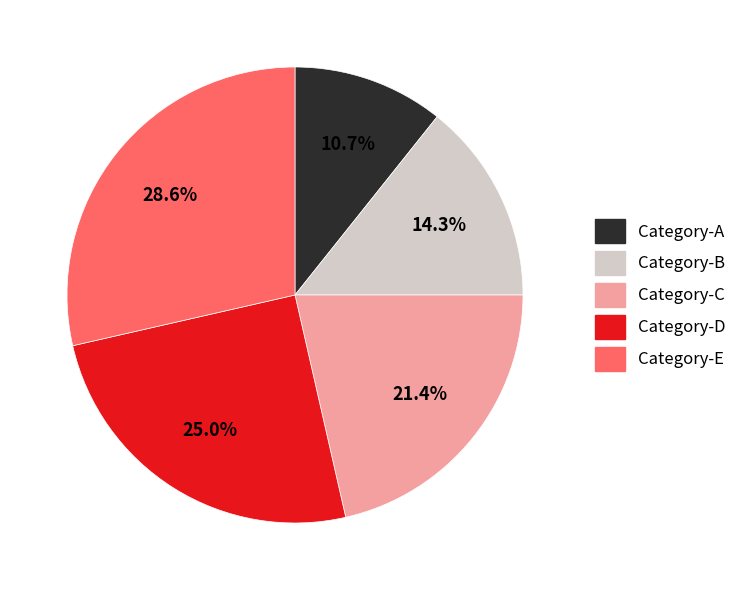

To the nearest percent, what is the difference between the largest and smallest slice percentages?

18%